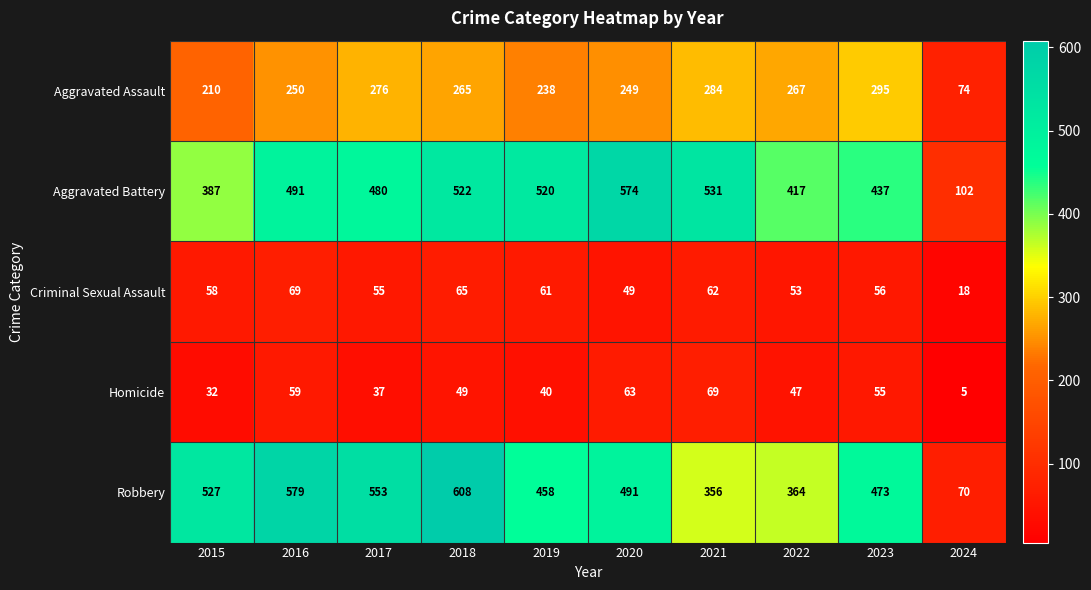

What is the spread (max minus min) of values at 2019?

480